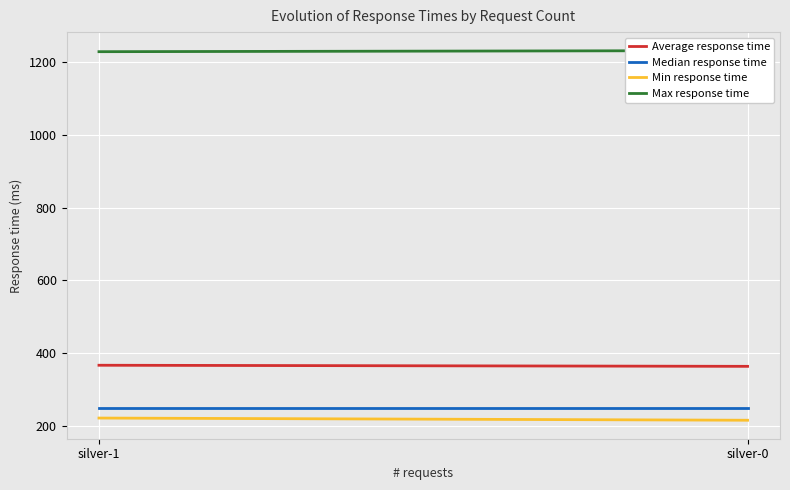

What is the difference between the Max response time values at silver-1 and silver-0?

3